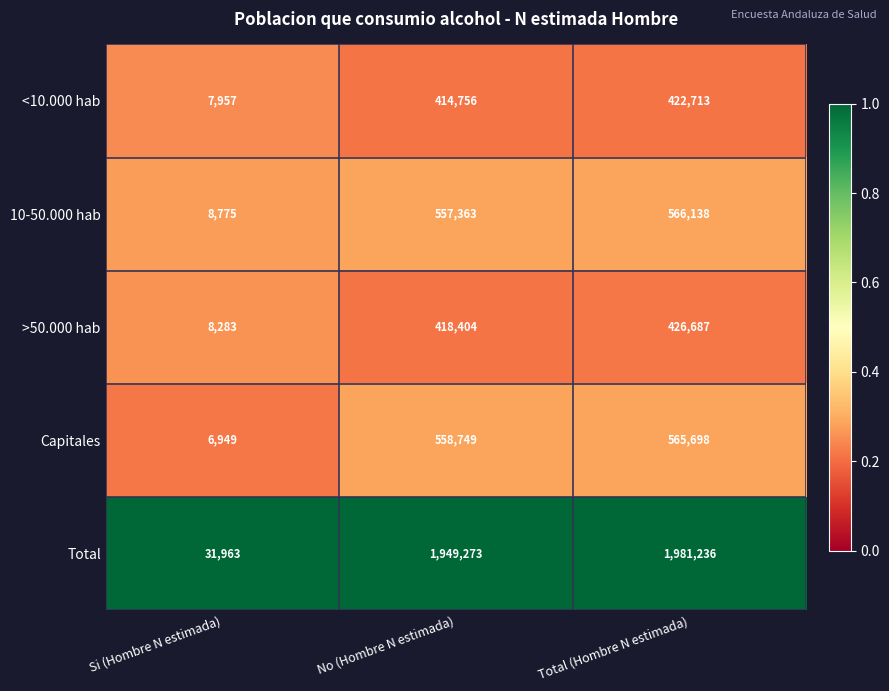

The 10-50.000 hab series shows 557363 at No (Hombre N estimada). True or false?

True